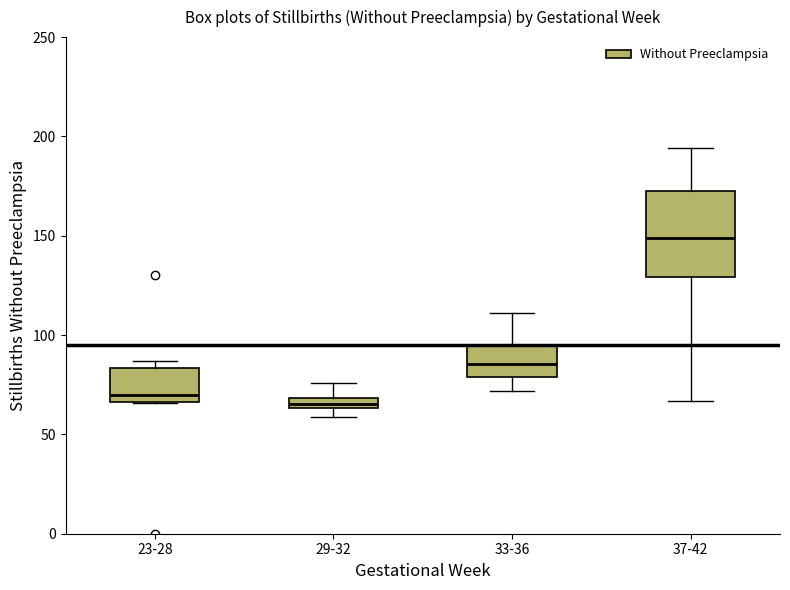

Where does the upper whisker of the box for 33-36 end on the y-axis? The values are not printed on the chart, so give them approximately, as read against the axis.

110